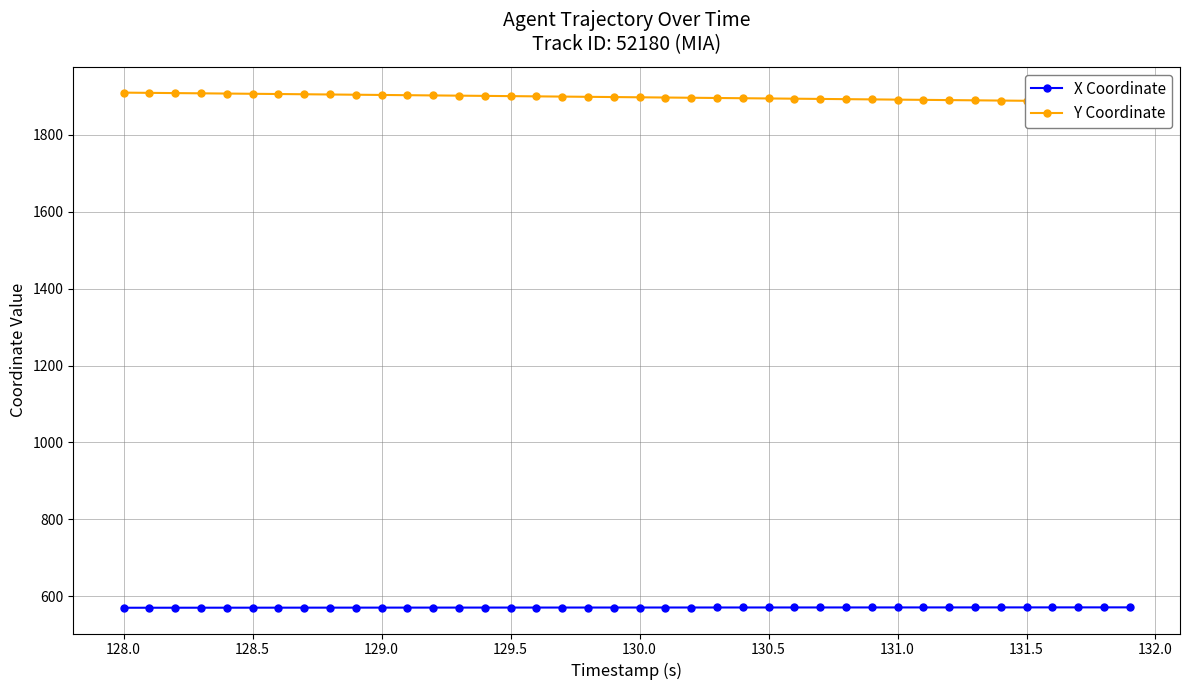

What is the difference between the maximum and minimum values in the X Coordinate series?

1.0